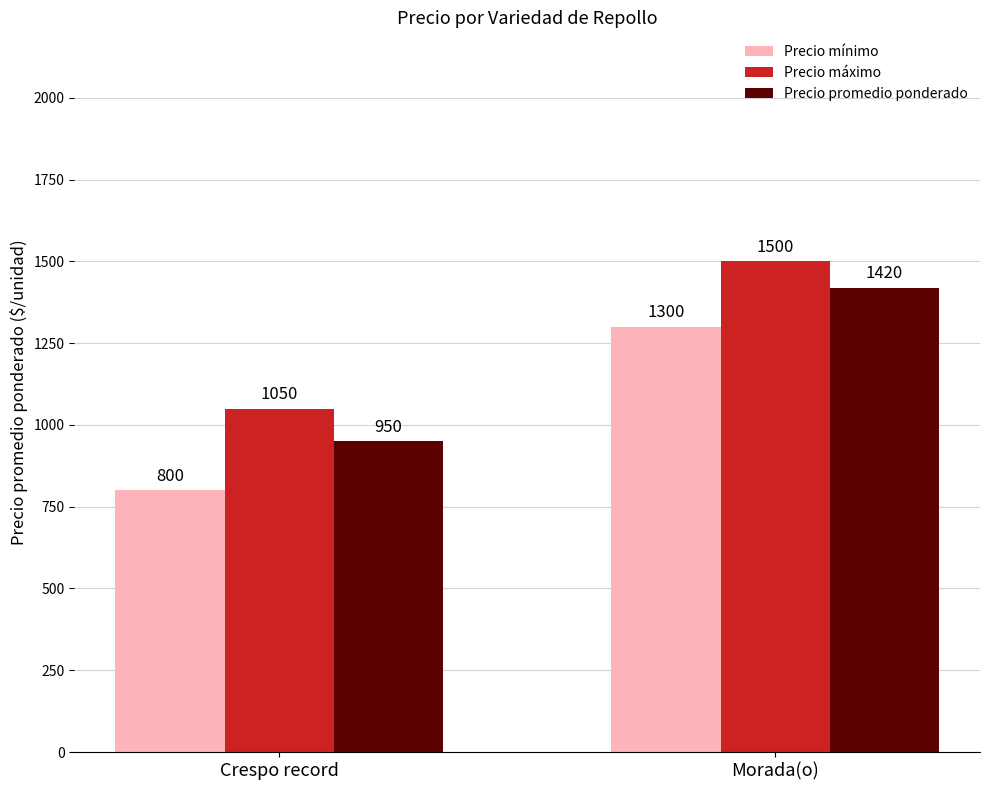

How many Precio máximo values are between 1050 and 1500?

2